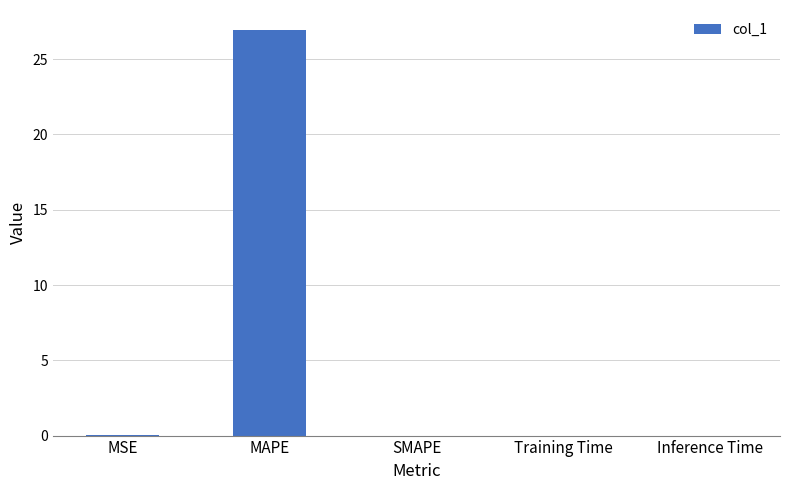

Is it true that the value at MAPE is 26.9?

True